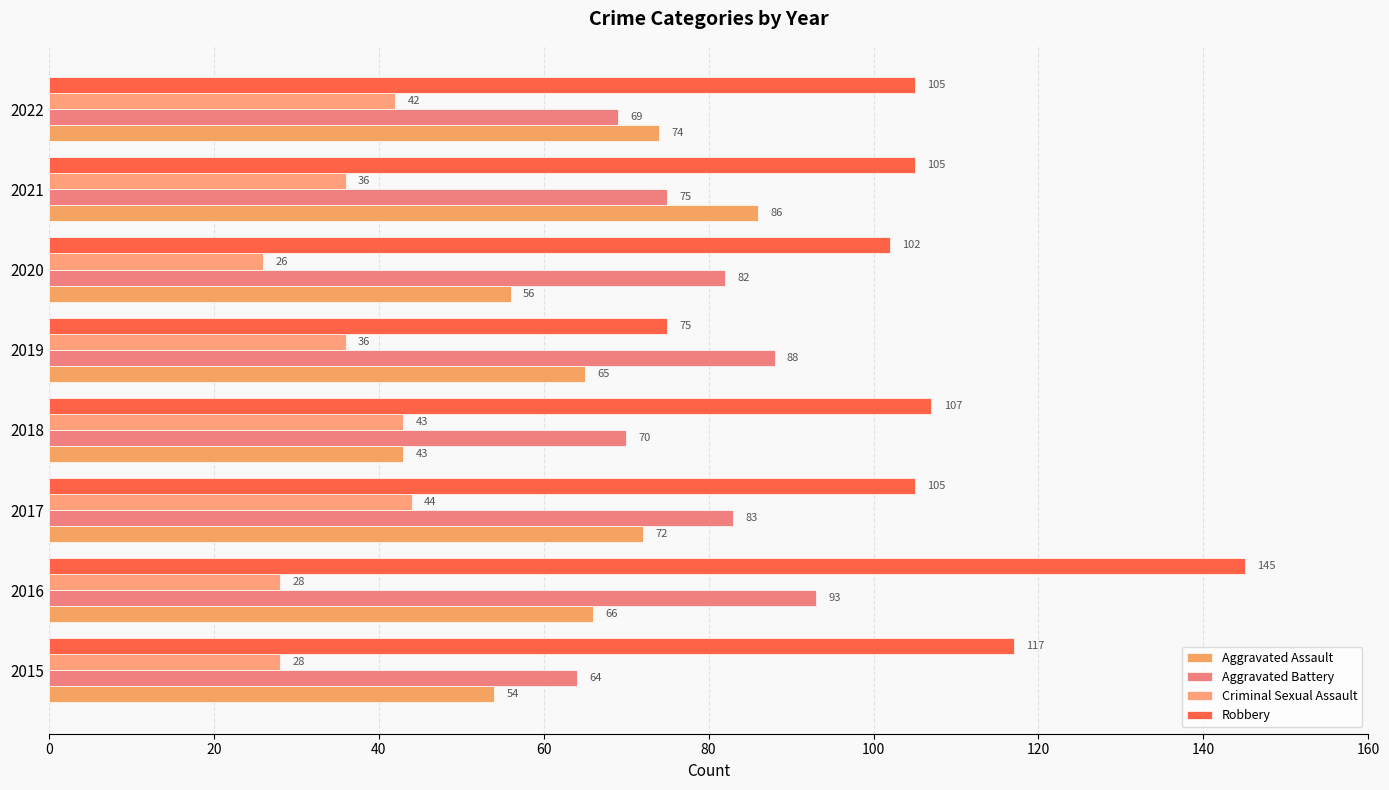

How many distinct data groups are displayed?

4